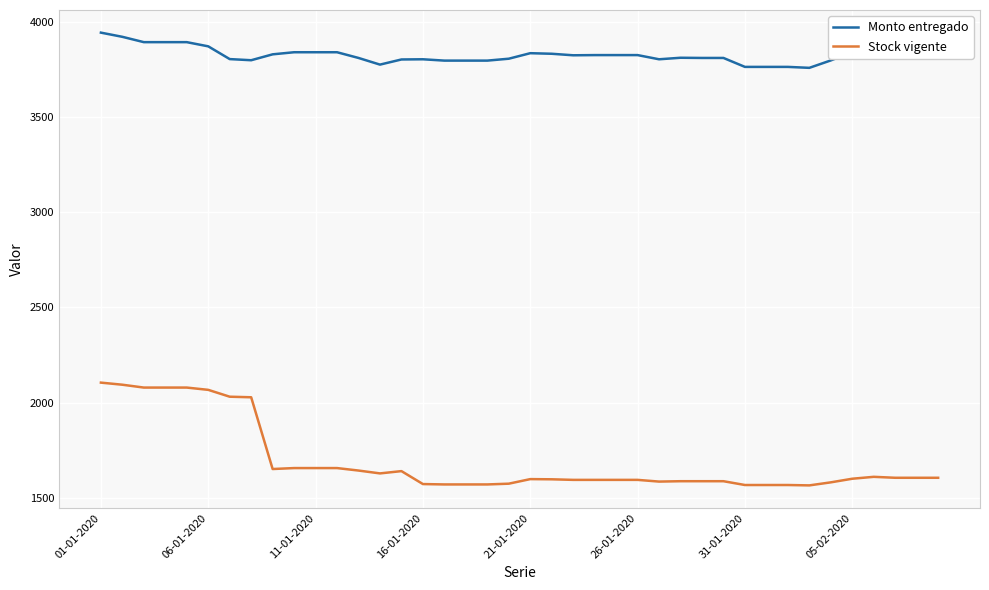

Rank the series by their maximum value, from highest to lowest.

Monto entregado, Stock vigente